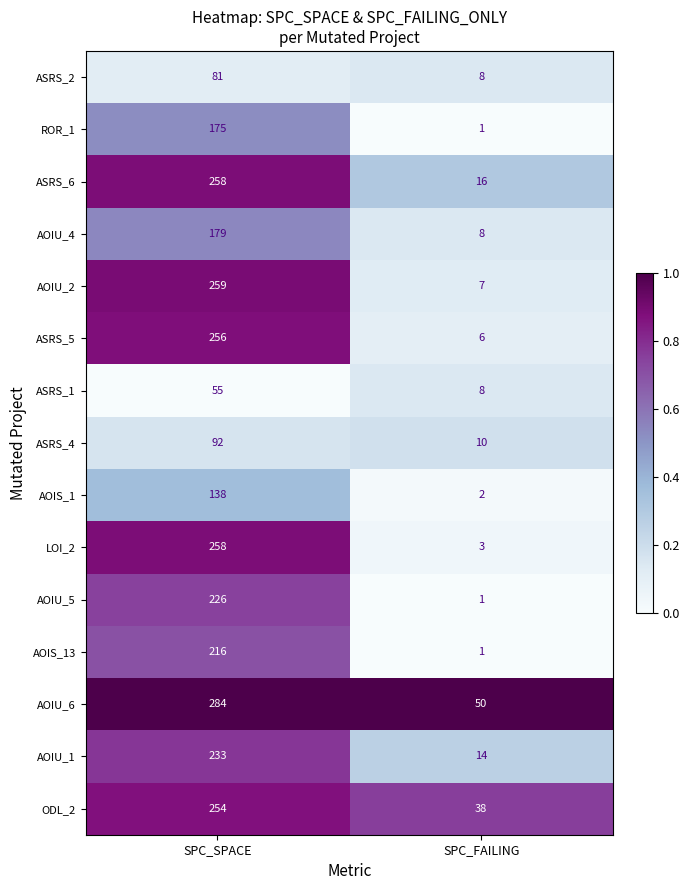

The value of AOIS_1 at SPC_FAILING is 2. True or false?

True